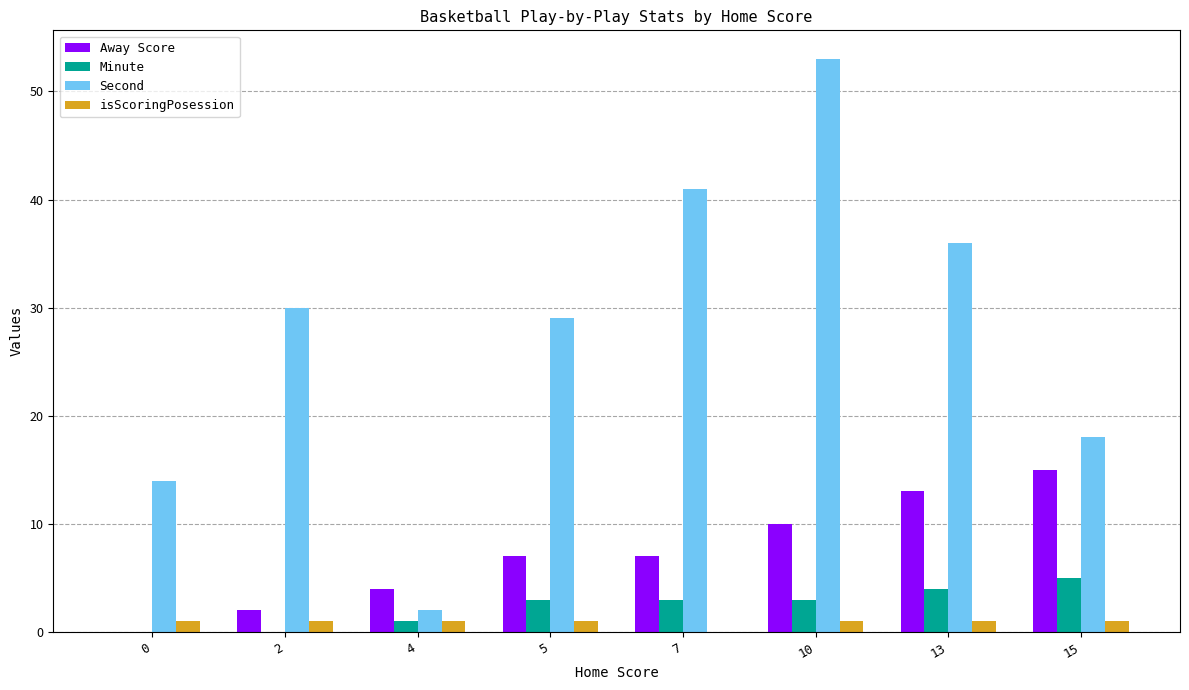

Is the value of Away Score at 13 greater than the value of isScoringPosession at 0?

Yes